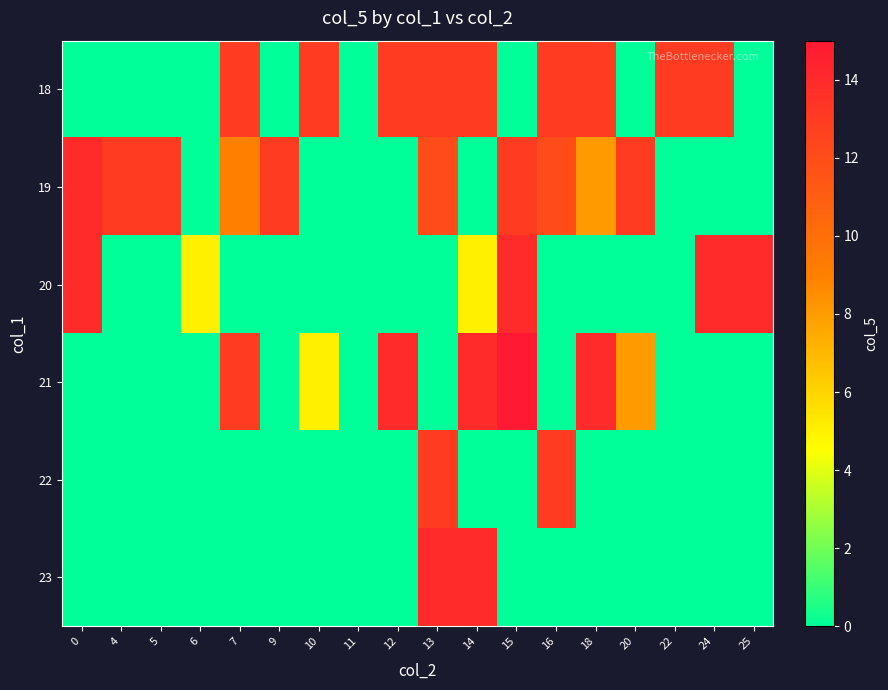

How many series are shown in this chart?

6